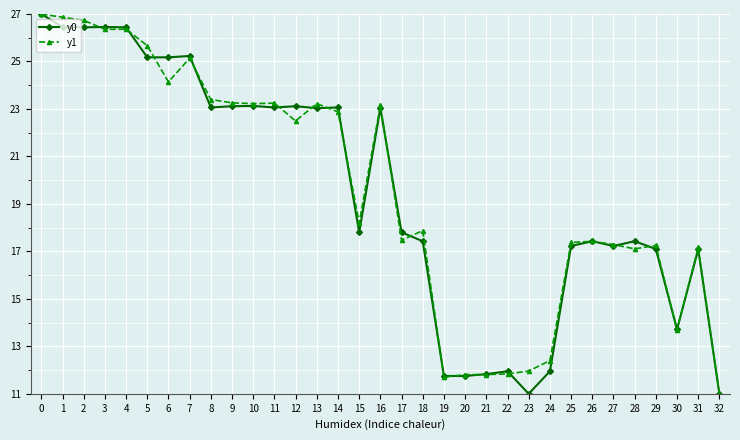

True or false: y1 has a value of 45.3 at 3.

False